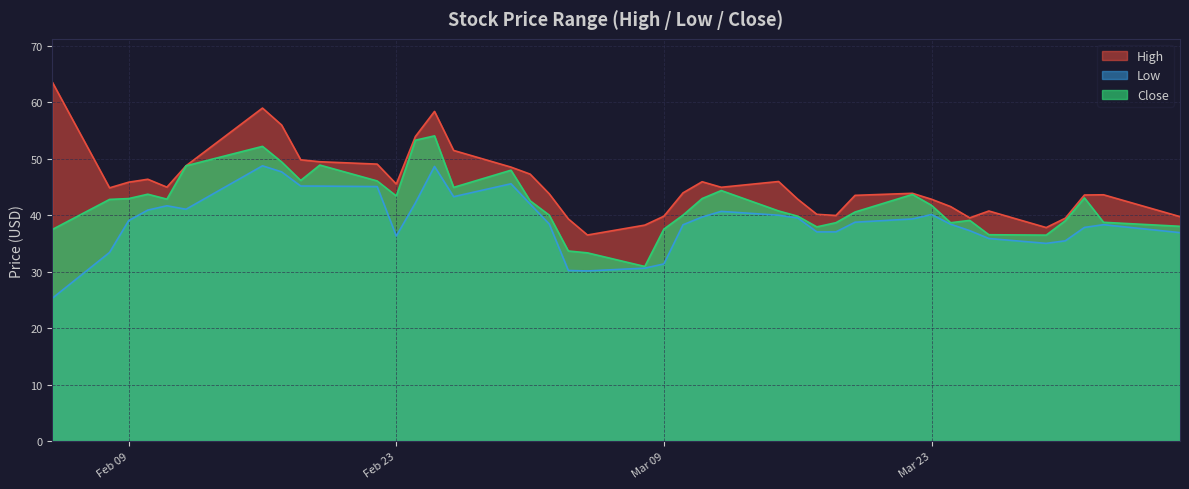

List the series in order of their overall mean, lowest first.

Low, Close, High